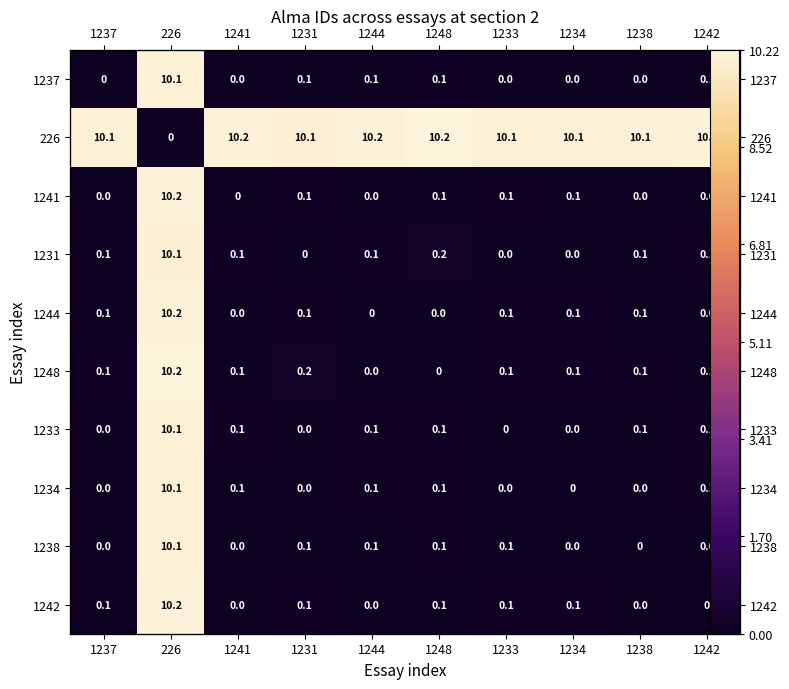

Between 1242 and 1231, which is larger?

1231